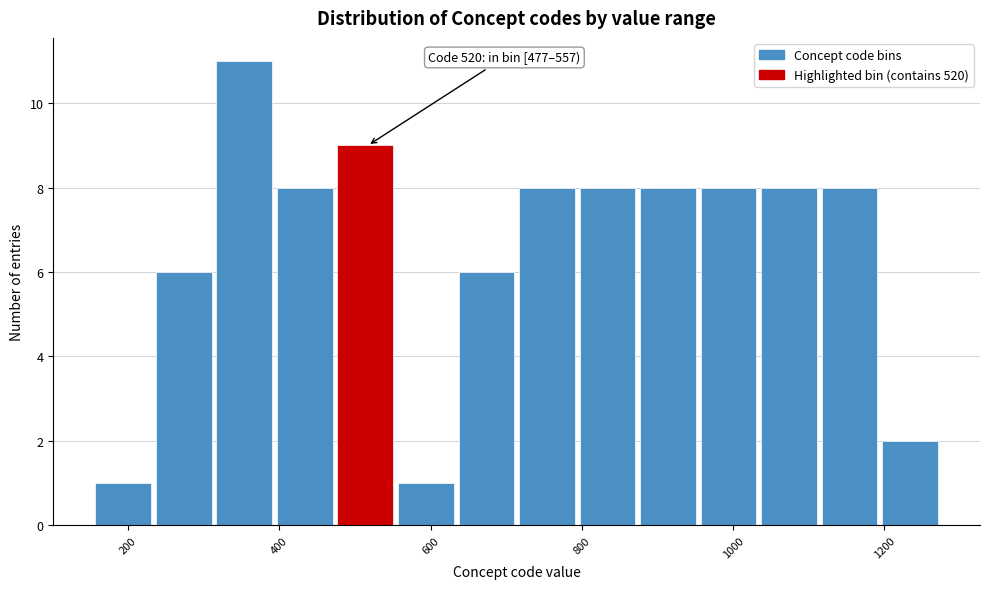

Which range on the x-axis has the tallest bar?

320 to 400